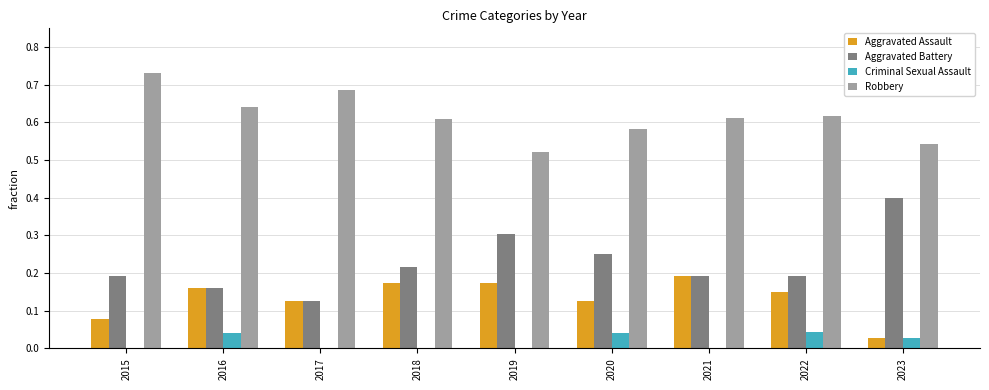

Is the value of Aggravated Assault at 2021 greater than the value of Criminal Sexual Assault at 2023?

Yes